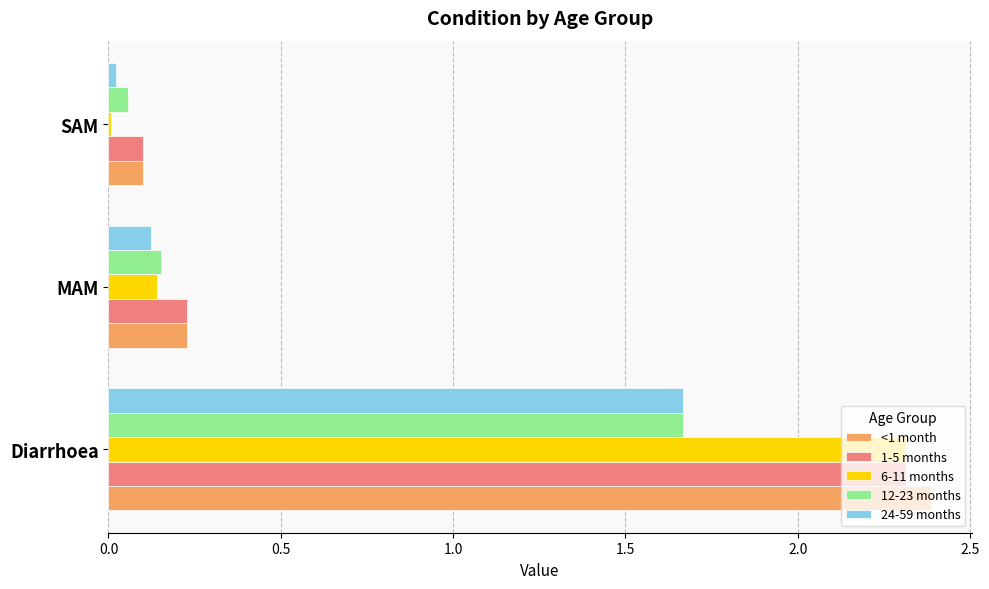

At which category does the chart reach its peak across all series?

Diarrhoea